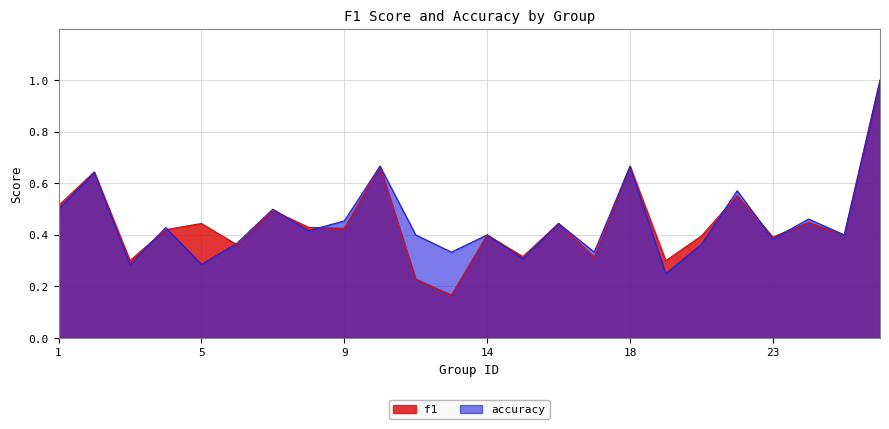

Where is the first local minimum for accuracy?

3